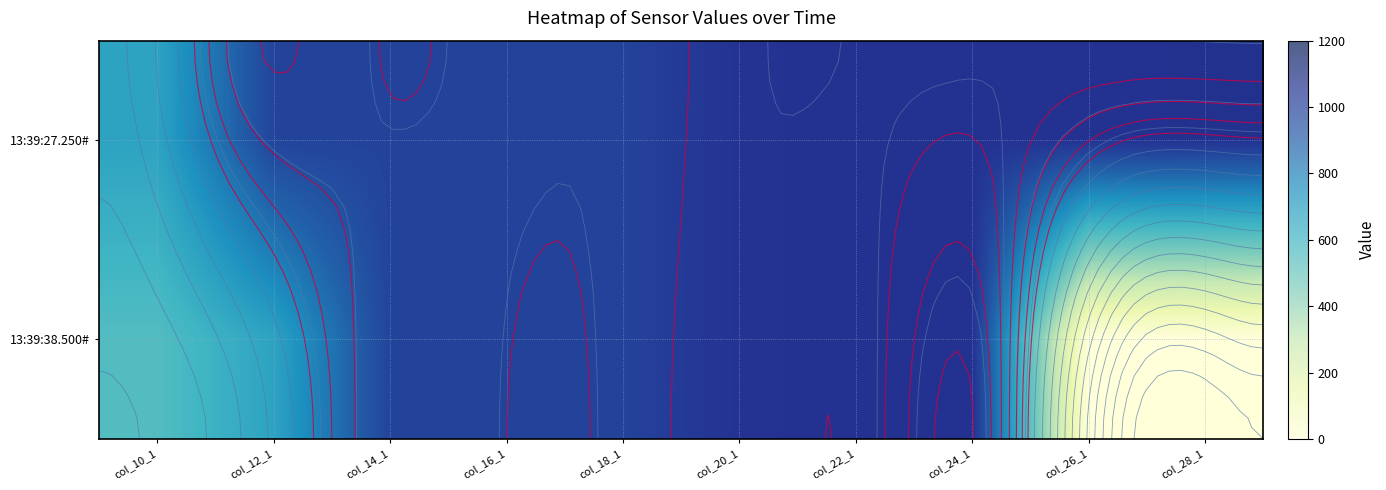

Rank the series by their maximum value, from highest to lowest.

13:39:27.250#, 13:39:38.500#